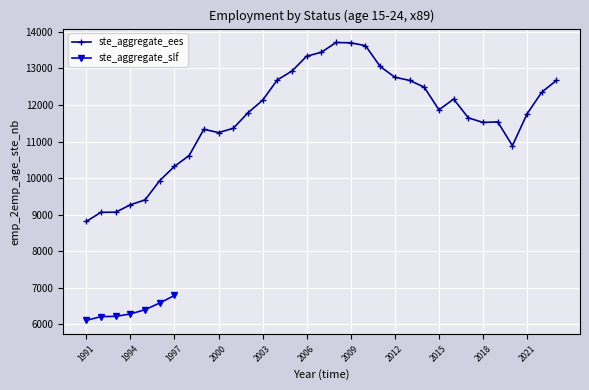

At which label is the value closest to 11263?

2000